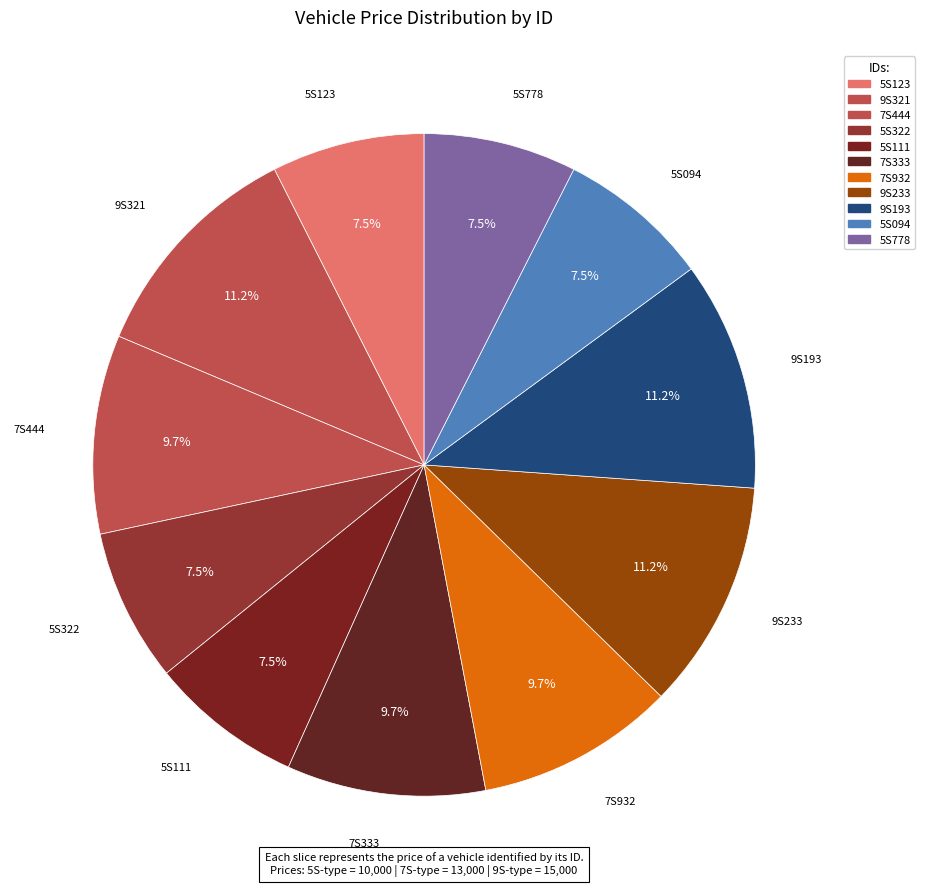

How many slices are in this pie chart?

11